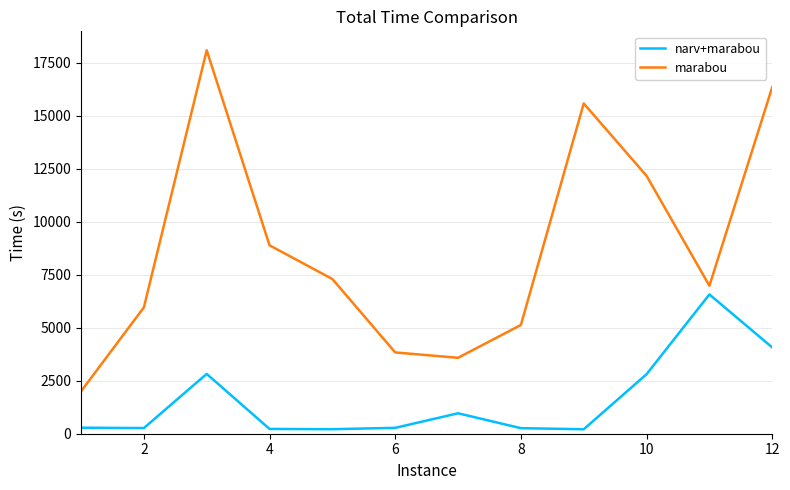

True or false: marabou and narv+marabou intersect in this chart.

False